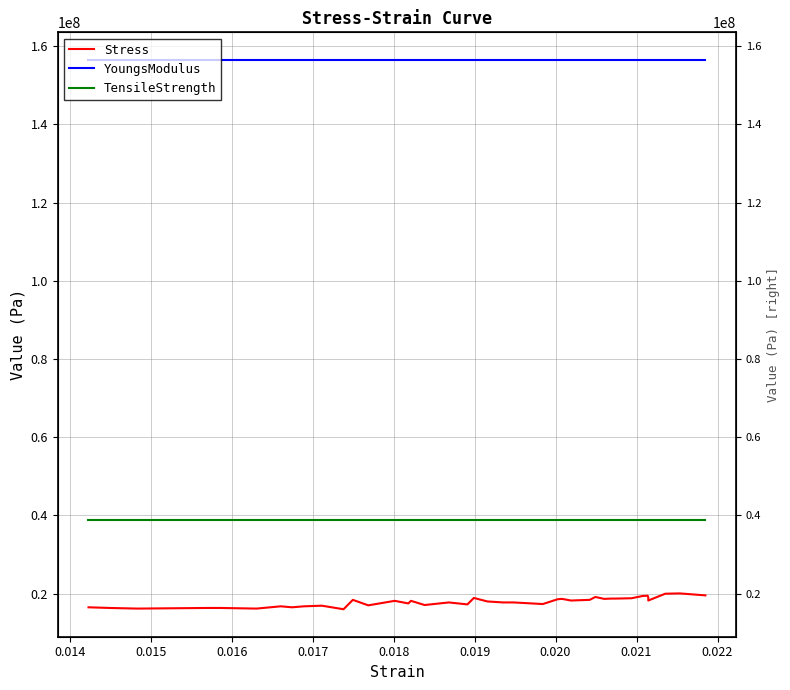

What is the greatest value displayed?

156486834.6